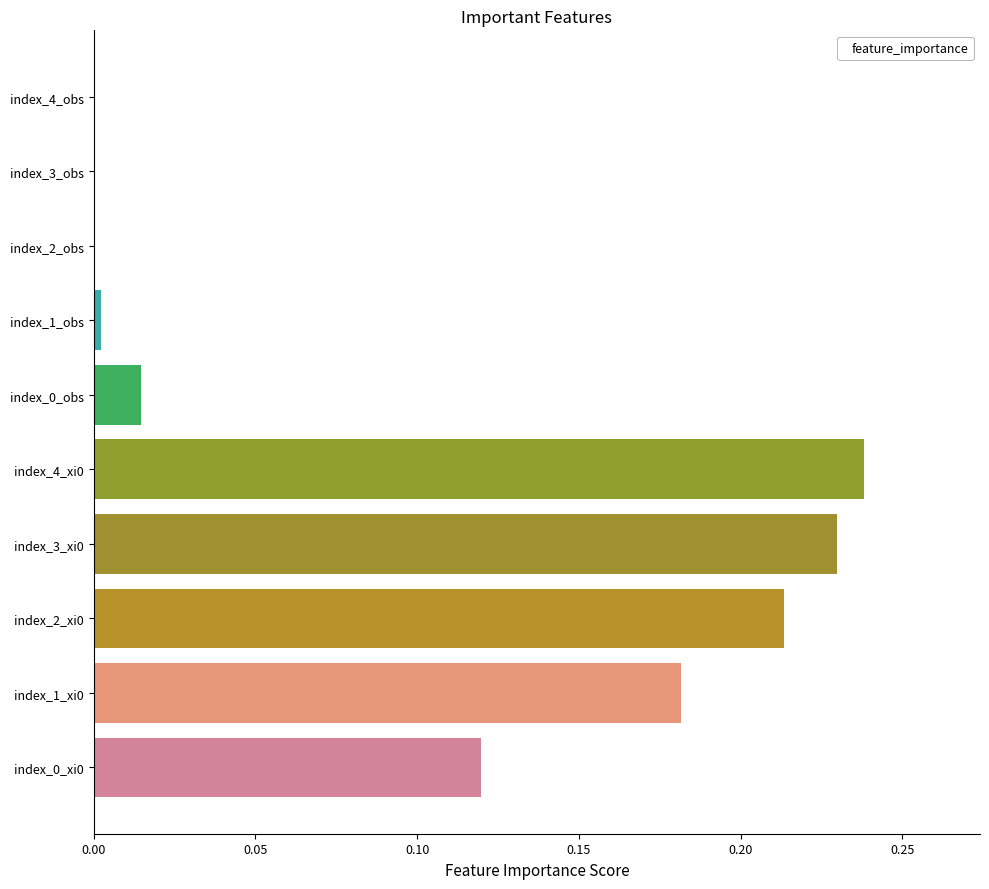

What is the change in value from index_0_xi0 to index_3_xi0?

+0.1